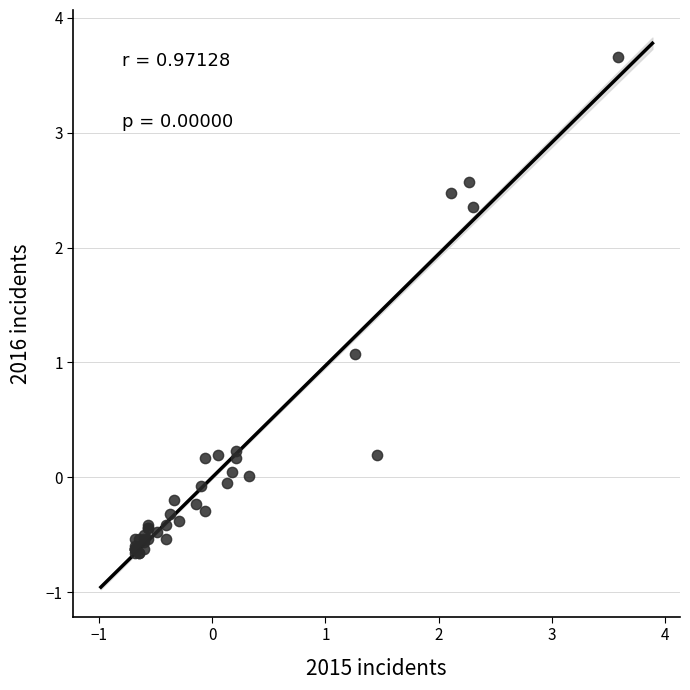

What Y value in the scatter plot is closest to 1?

1.1